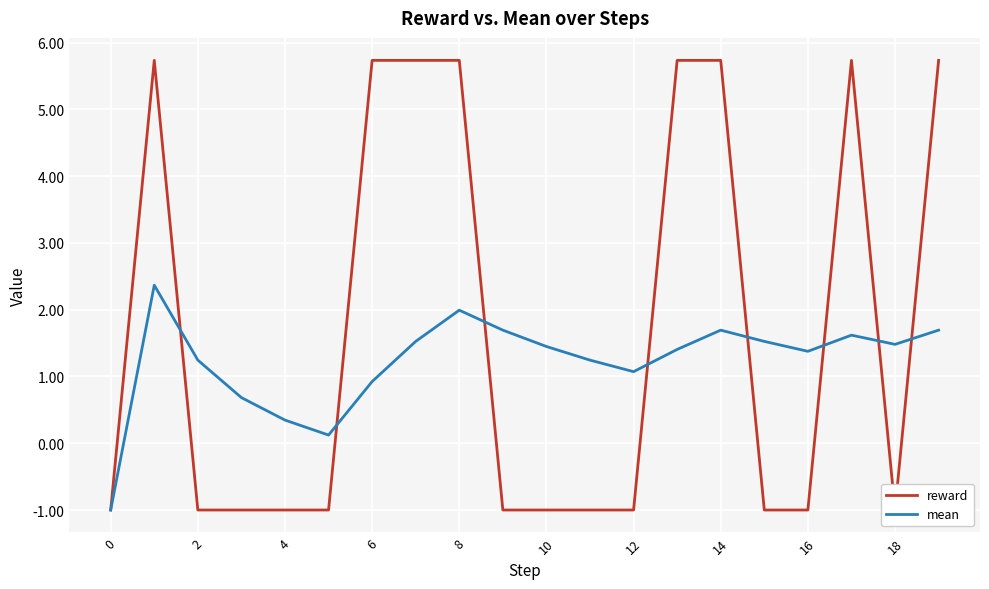

How many reward values are between -1 and 5?

12